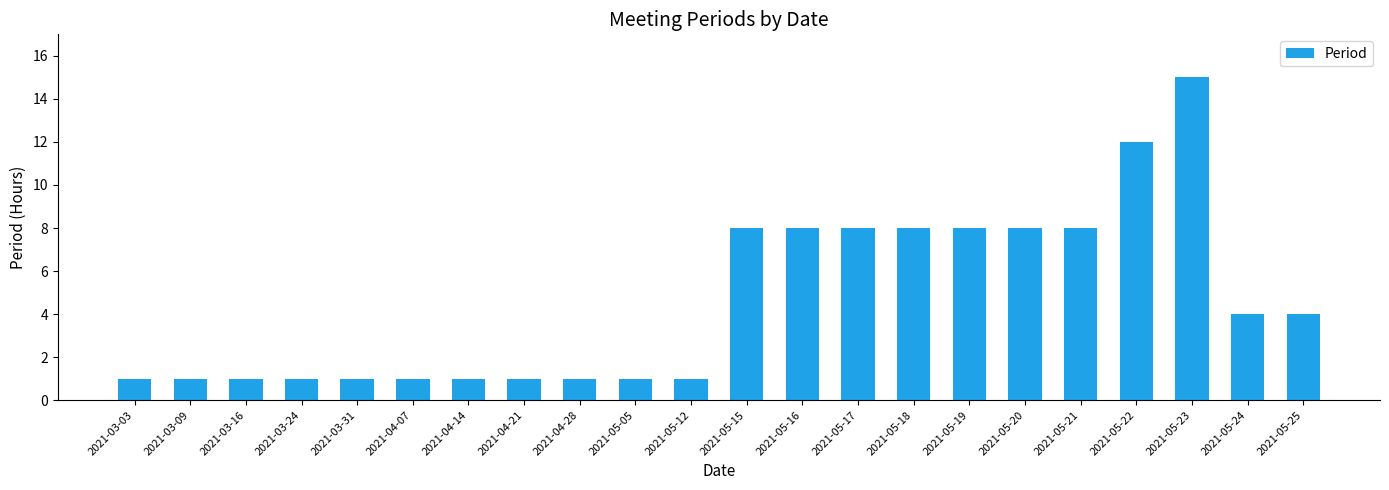

What is the difference between the second highest and minimum values?

11